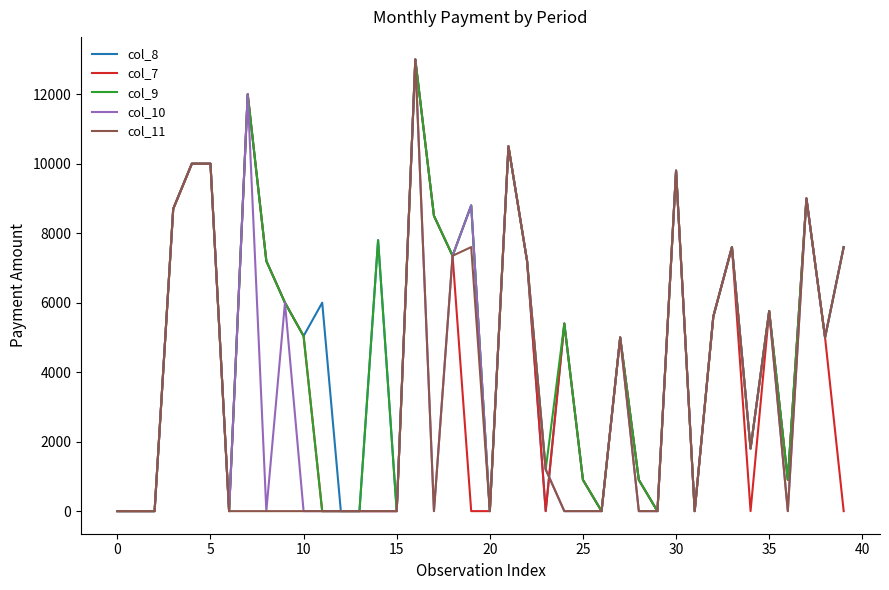

What is the maximum value shown in the chart?

13000